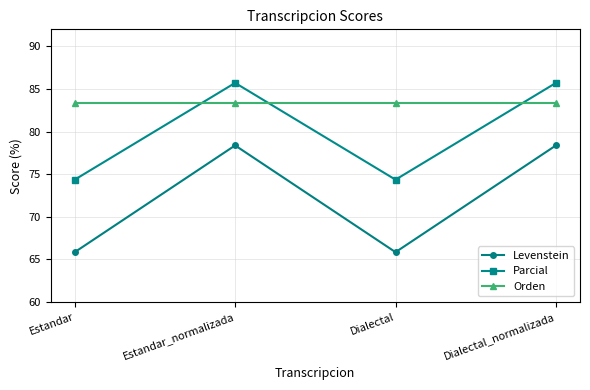

What is the sum of the Orden values at Dialectal and Estandar?

166.7